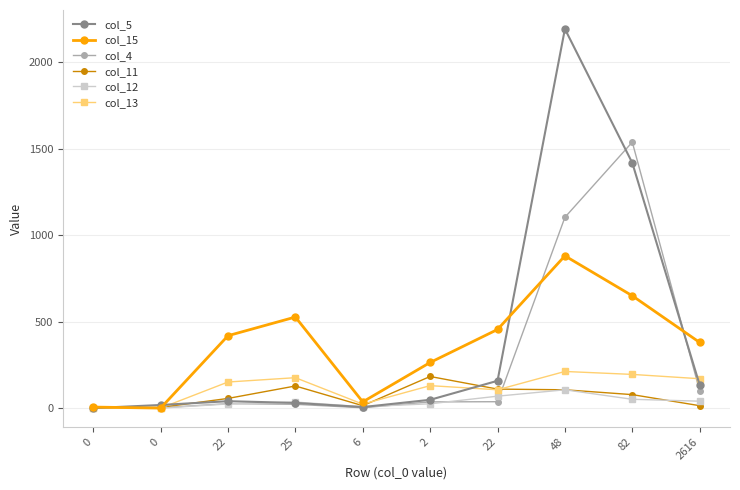

Where is col_4 nearest to the value 769?

48